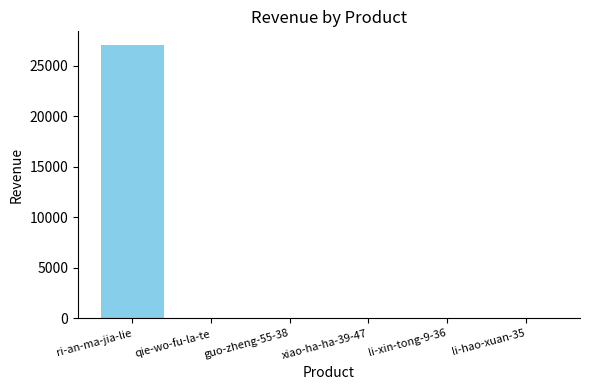

What is the sum of all values?

27068